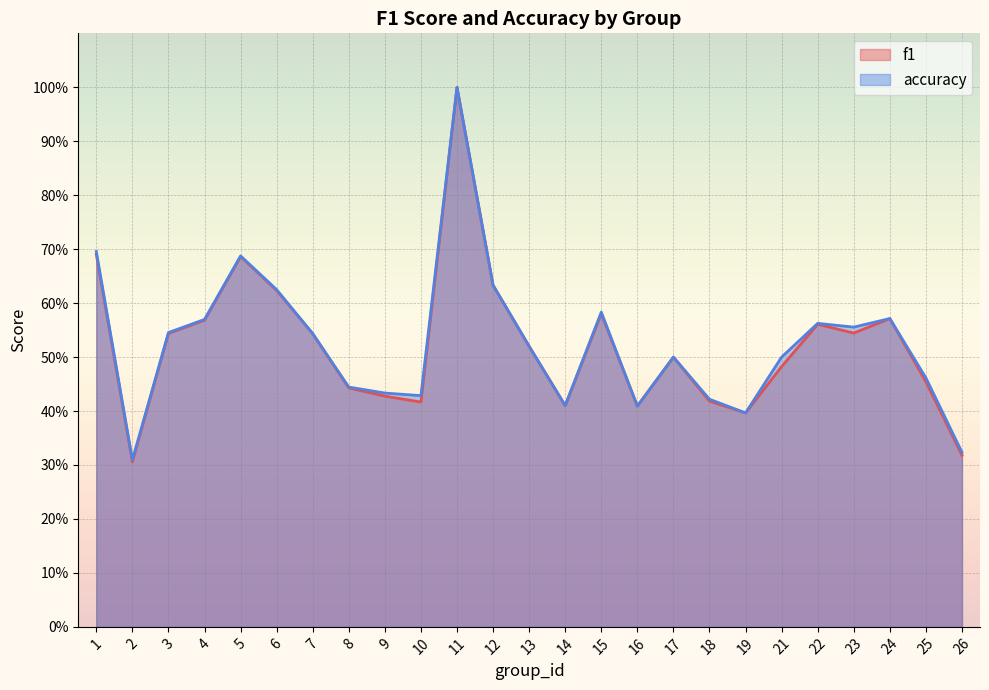

What is the difference between the second highest and second lowest values in the f1 series?

0.4